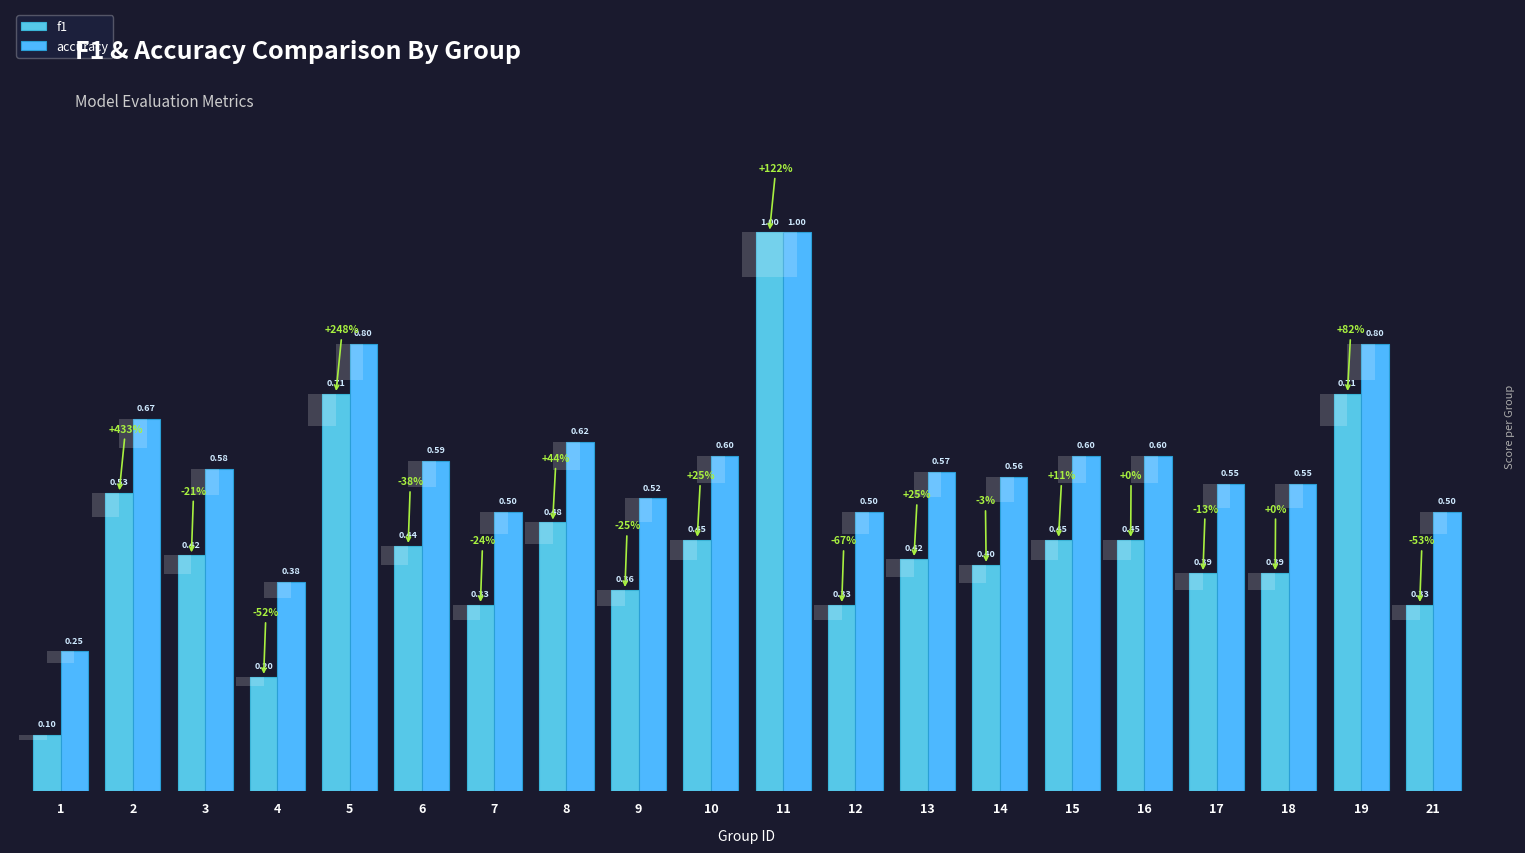

List the series in order of their overall mean, lowest first.

f1, accuracy